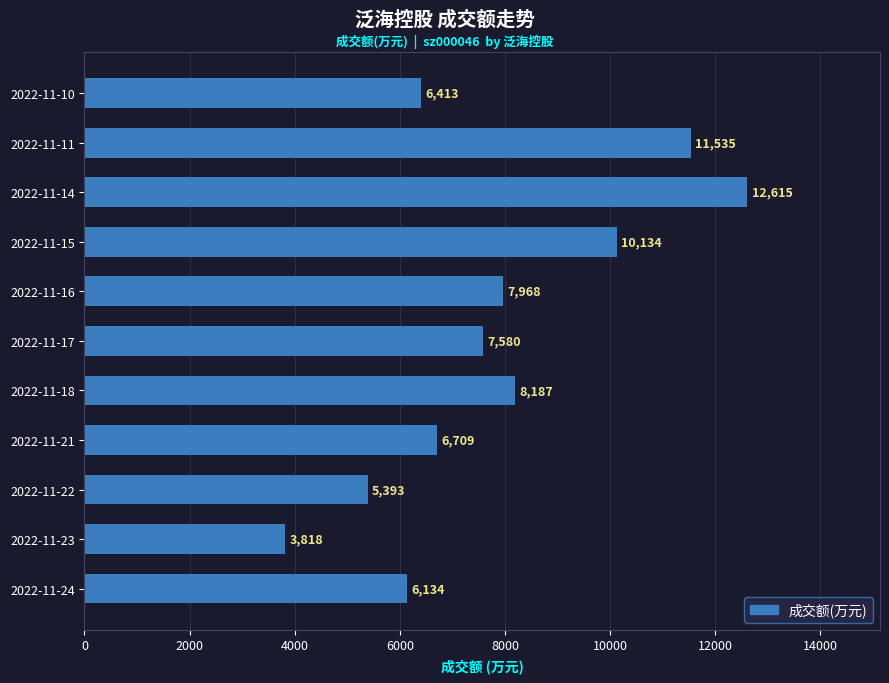

Are the bars grouped side by side (vs. stacked)?

No